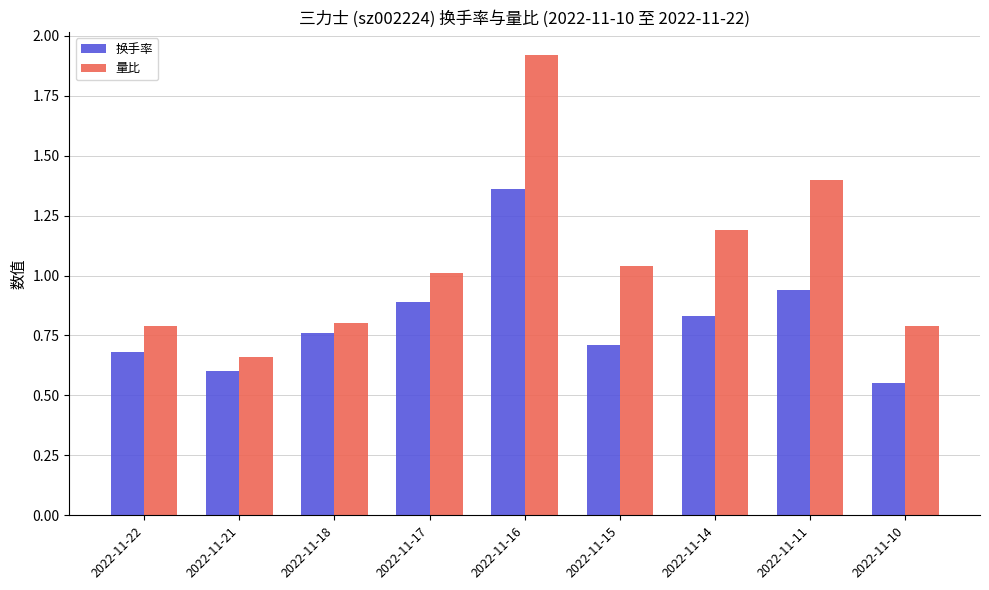

How many values in the 量比 series are below 1?

4